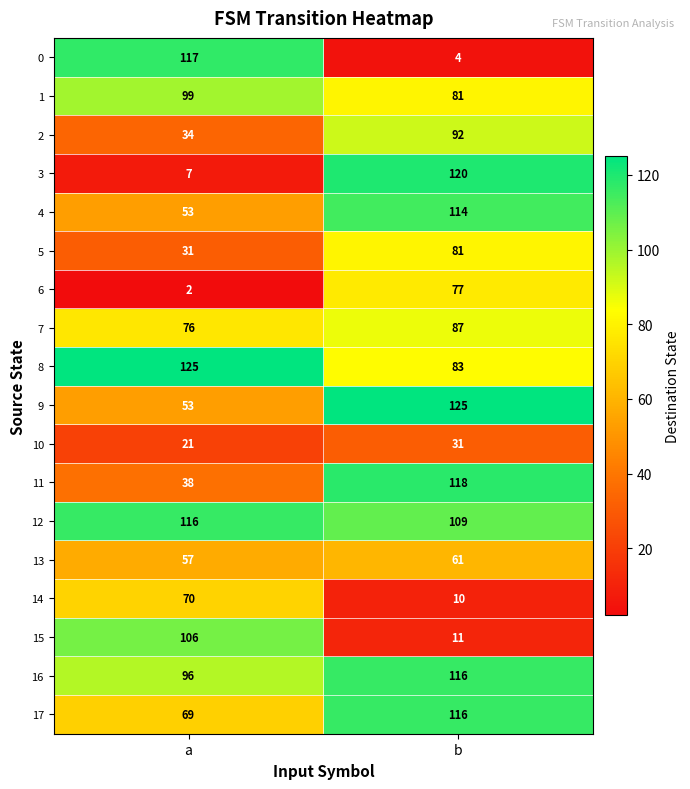

Is it true that 14 equals 10 at b?

True